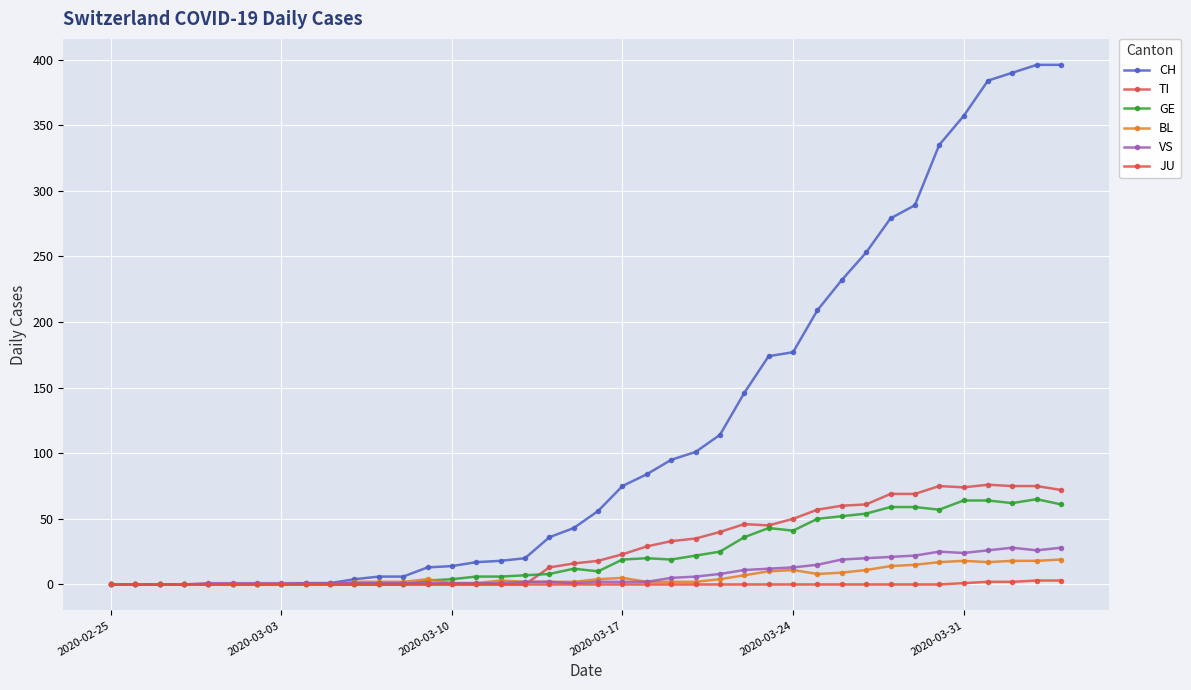

At how many categories does at least one series exceed 395?

2